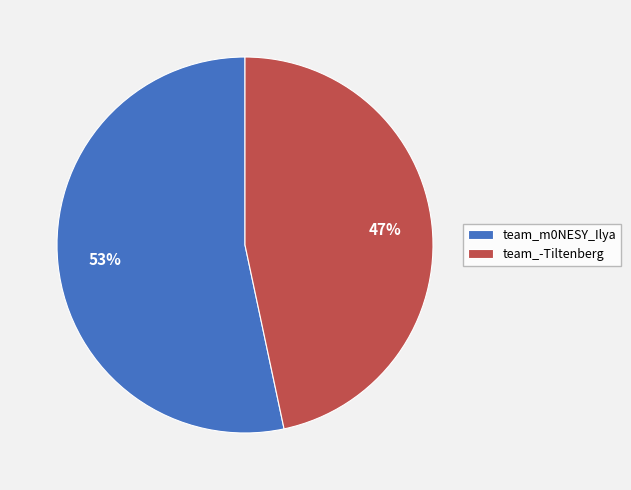

To the nearest percent, what percentage of the pie is team_m0NESY_Ilya?

53%